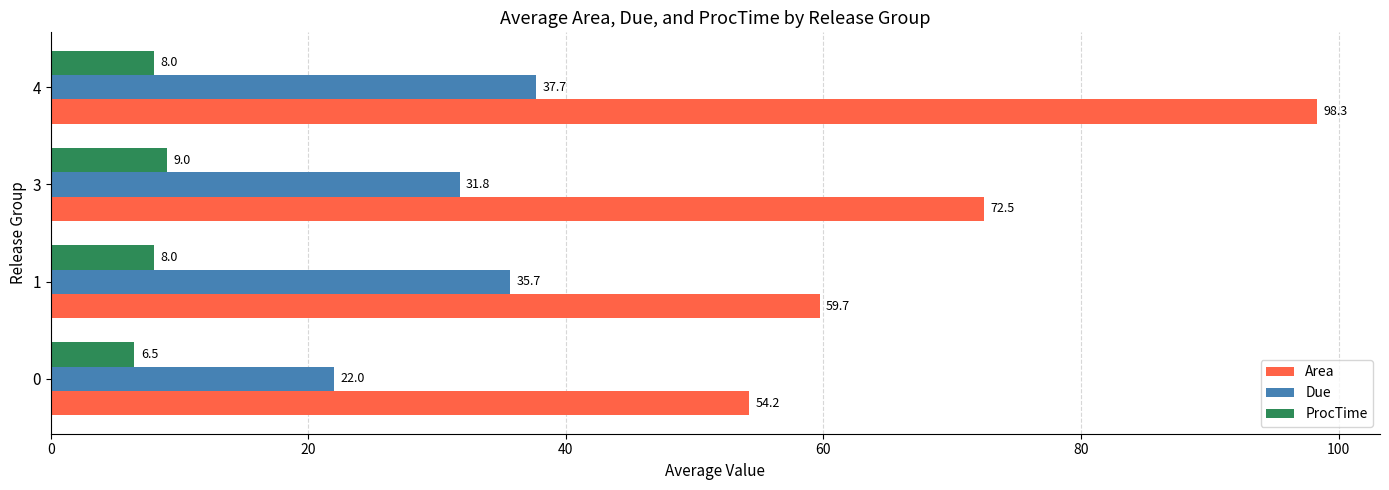

List the series in order of their overall mean, lowest first.

ProcTime, Due, Area